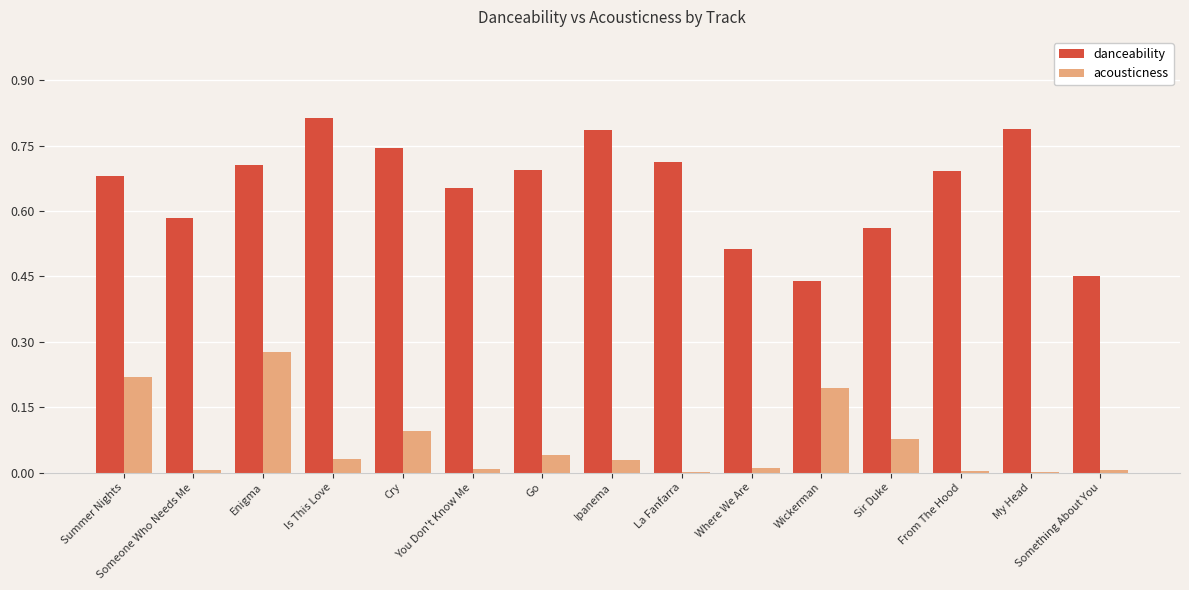

What is the sum of all acousticness values?

1.0